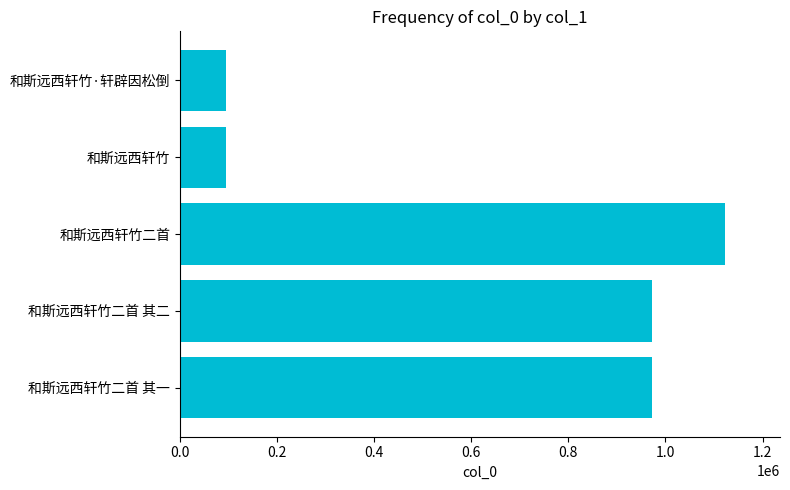

The chart shows a value of 972840 at 和斯远西轩竹二首 其一. True or false?

True